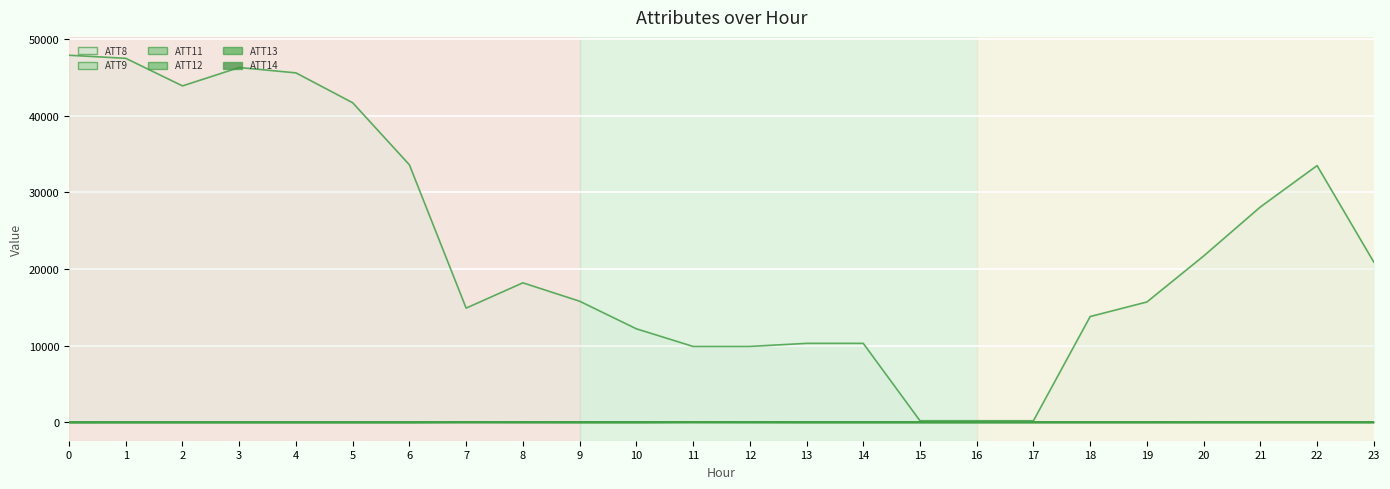

What are all the series names shown in the legend?

ATT8, ATT9, ATT11, ATT12, ATT13, ATT14